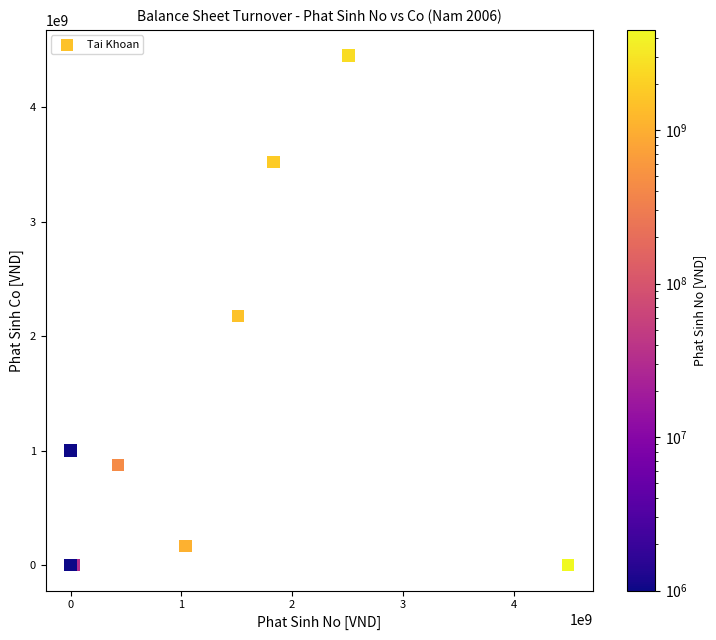

What Y value in the scatter plot is closest to 2227392074?

2176079083